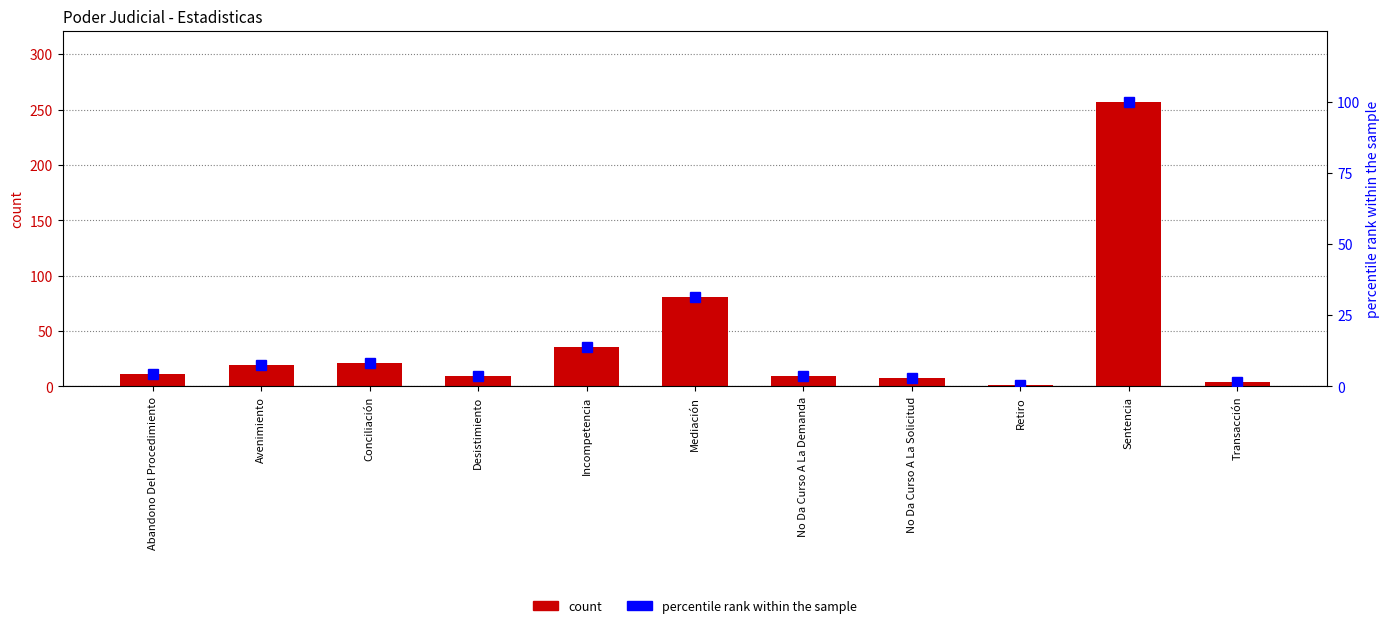

Which category has the highest value across all series?

Sentencia